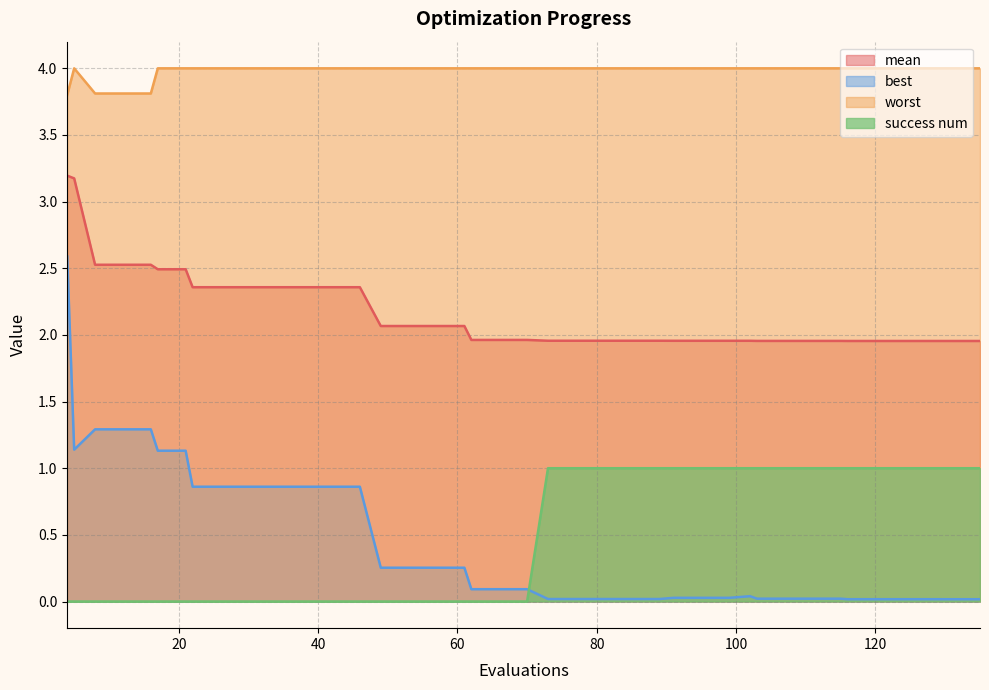

What is the maximum value shown in the chart?

4.0